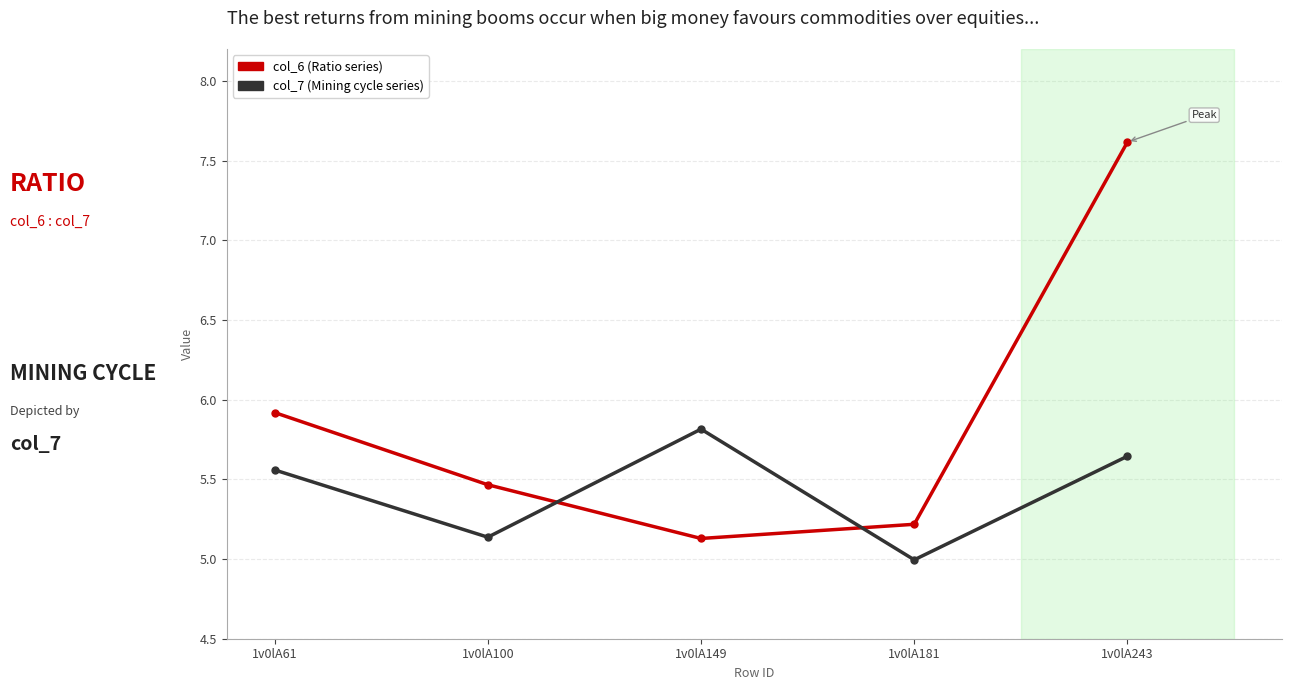

What is the difference between the highest and lowest values at 1v0lA100?

0.3